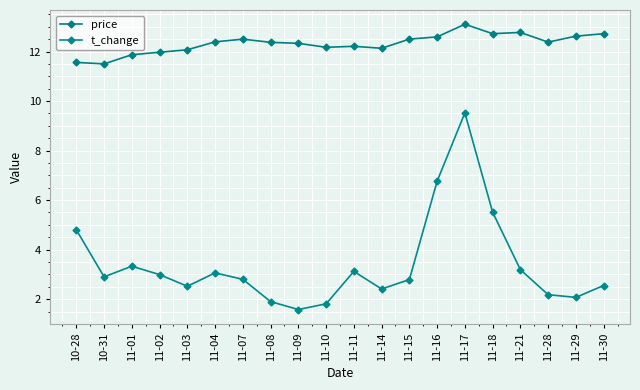

Does the chart display data point markers on the line(s)?

Yes